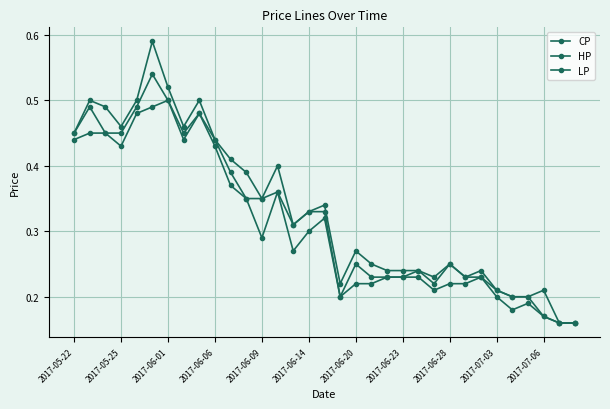

How many distinct data groups are displayed?

3